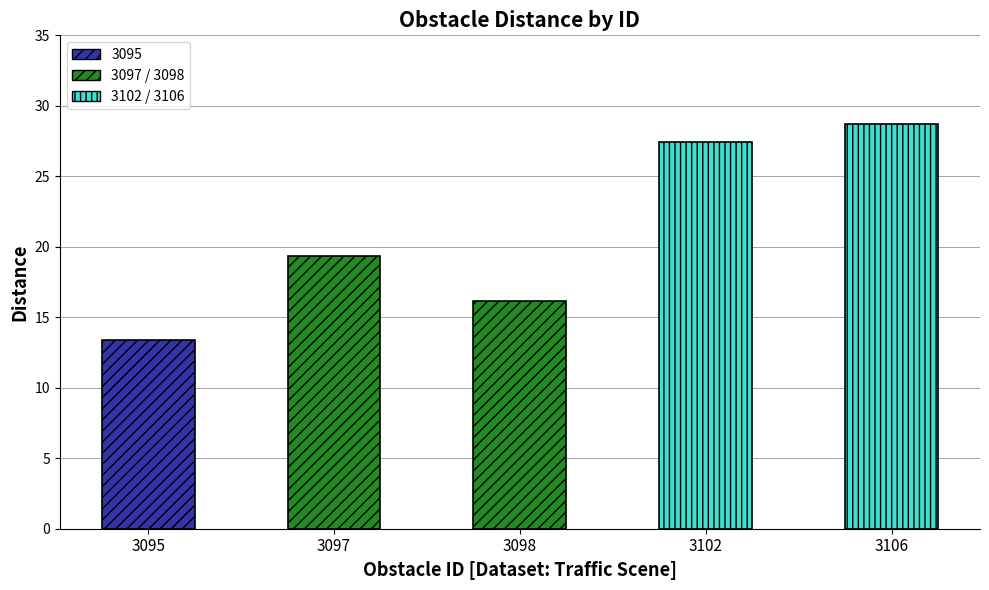

Read the value at 3097.

19.4